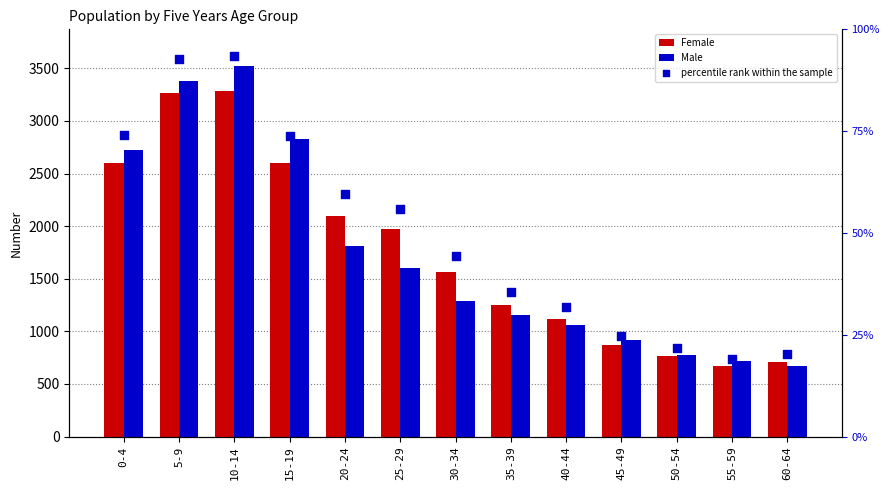

Is the value of Male at 20-24 greater than the value of Female at 60-64?

Yes